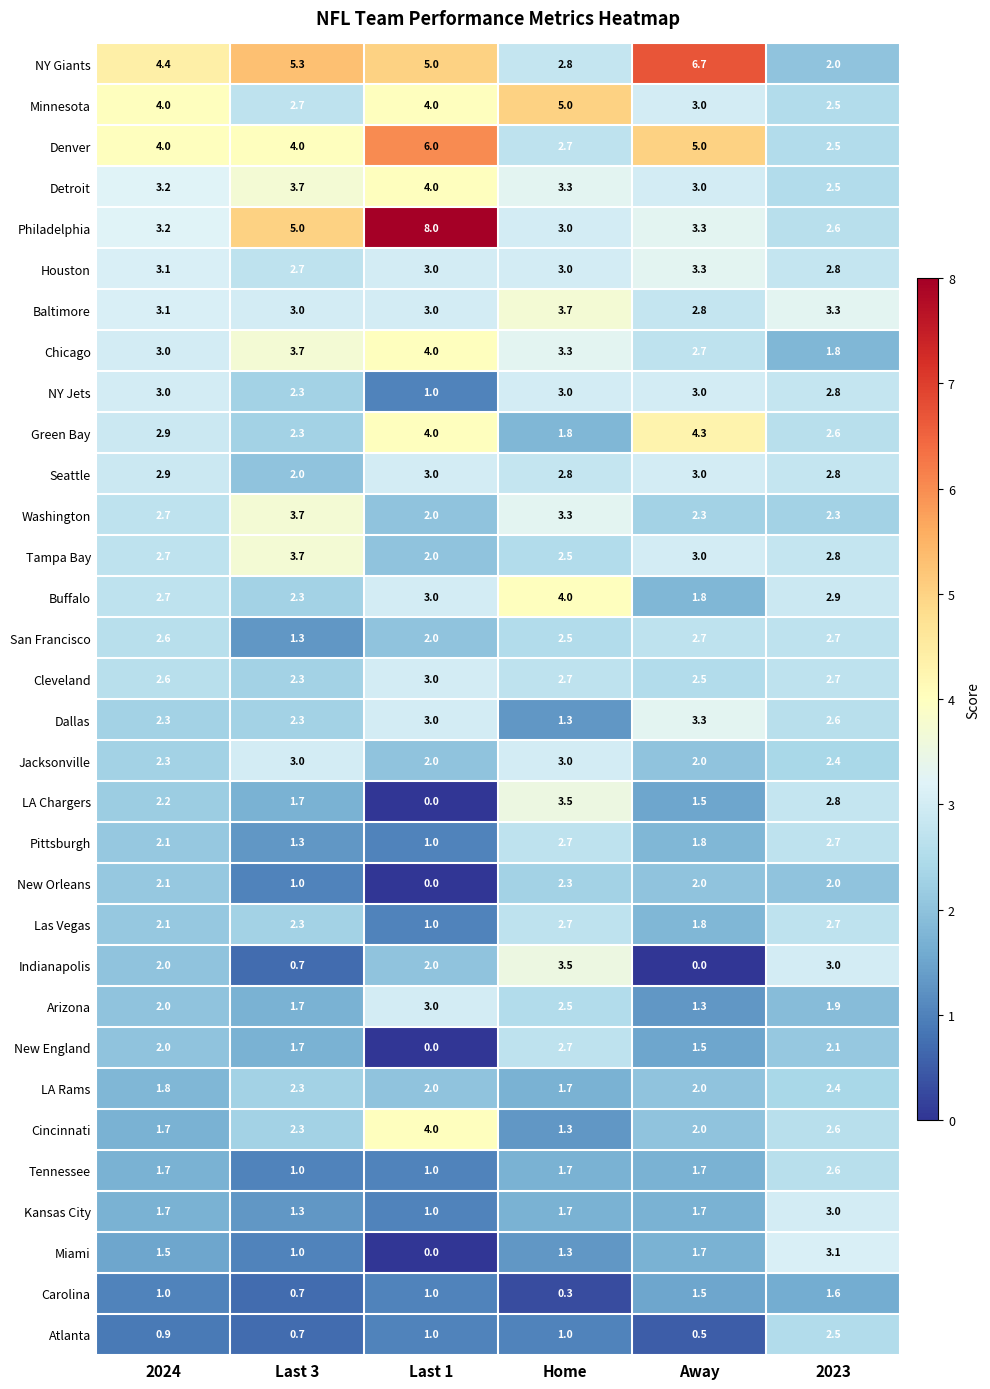

What is the maximum value shown in the chart?

8.0